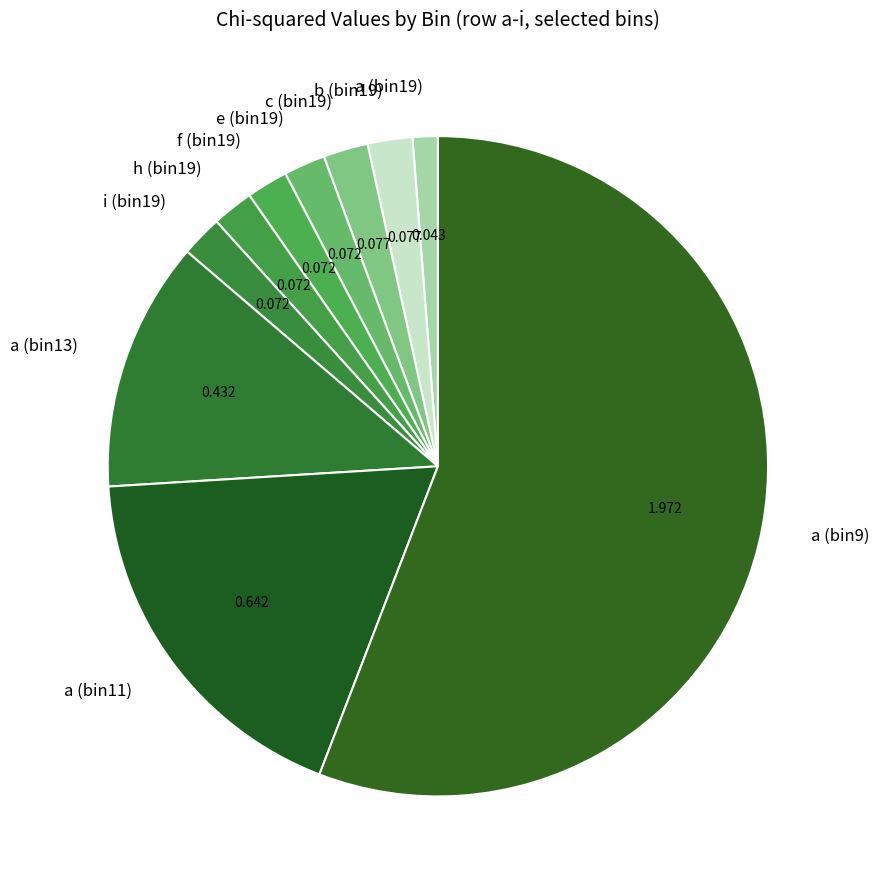

Do c (bin19) and e (bin19) together represent more than half of the pie?

No